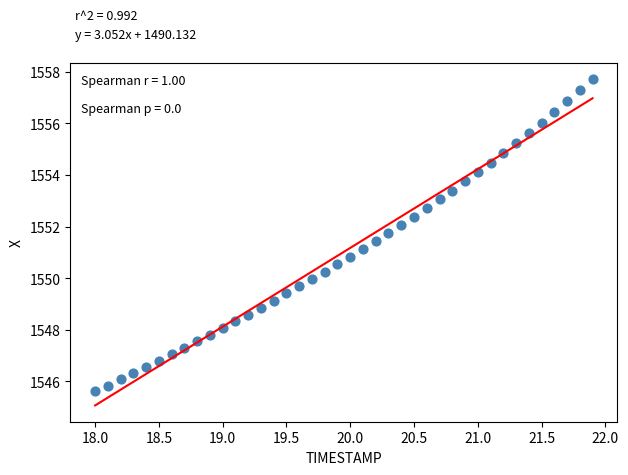

What is the range of Y values (max minus min)?

12.1